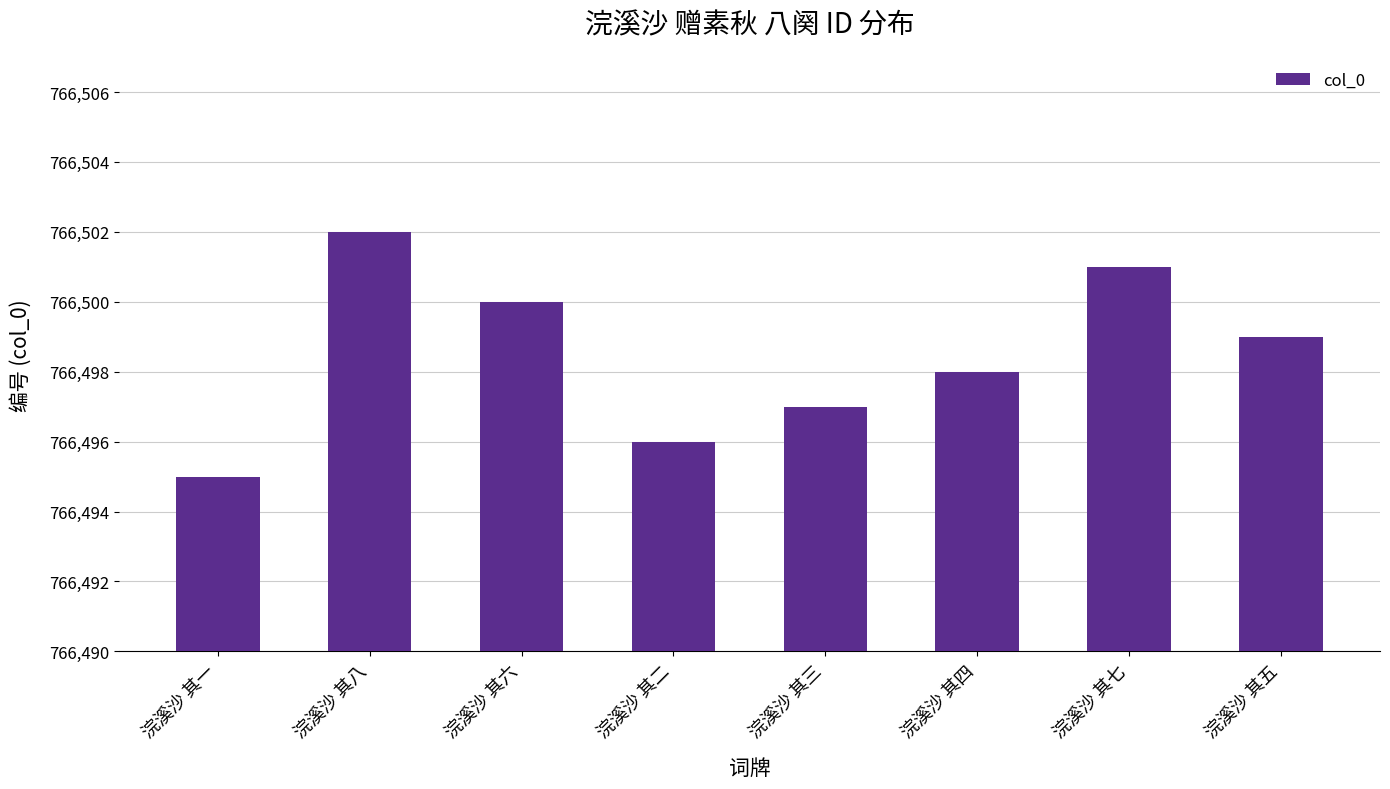

What is the ratio of the value at 浣溪沙 其五 to the value at 浣溪沙 其二?

1.0